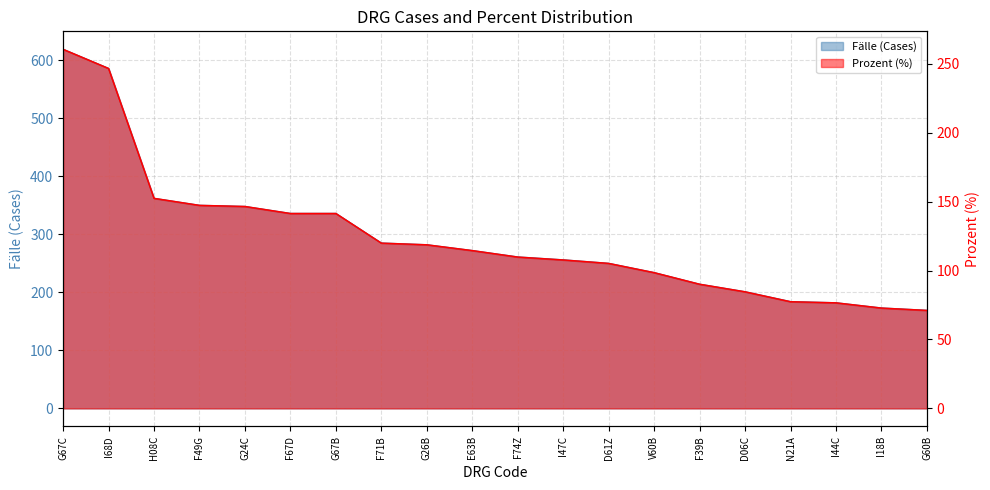

Which category has the lowest value across all series?

G60B